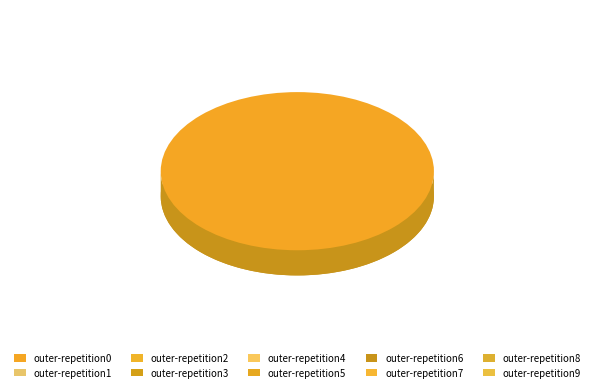

The outer-repetition2 slice represents 10% of the pie. True or false?

True